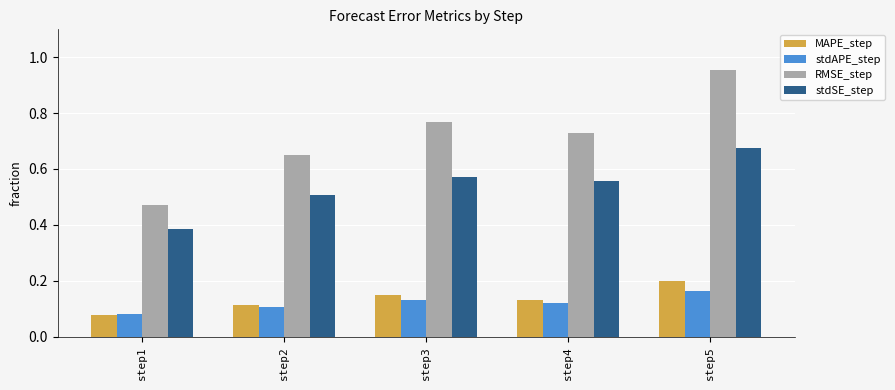

At which category does the chart reach its peak across all series?

step5